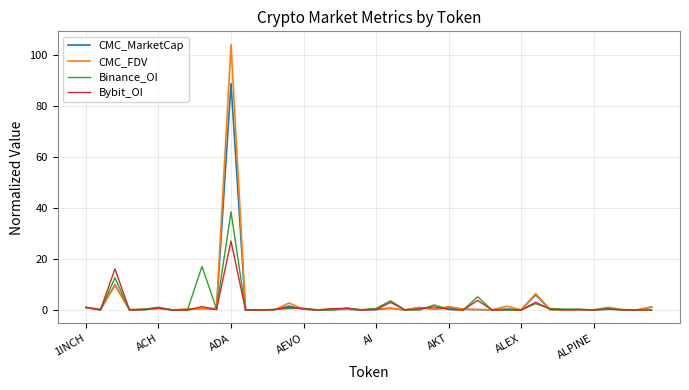

What is the highest value of the Binance_OI series?

38.5